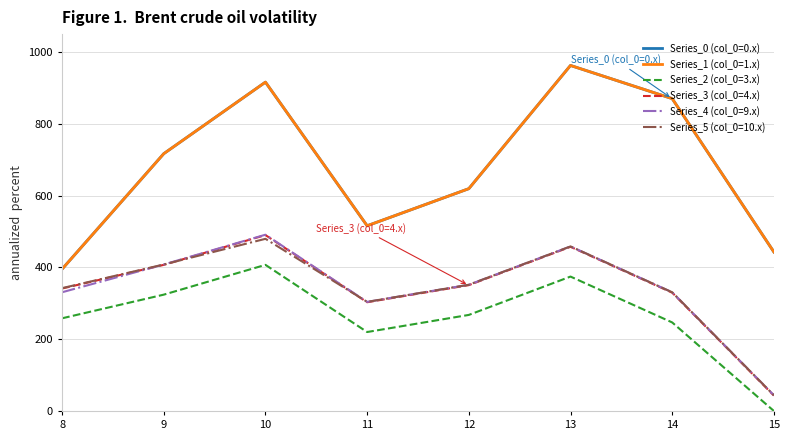

True or false: Series_0 (col_0=0.x) has a value of 565.8 at 8.

False